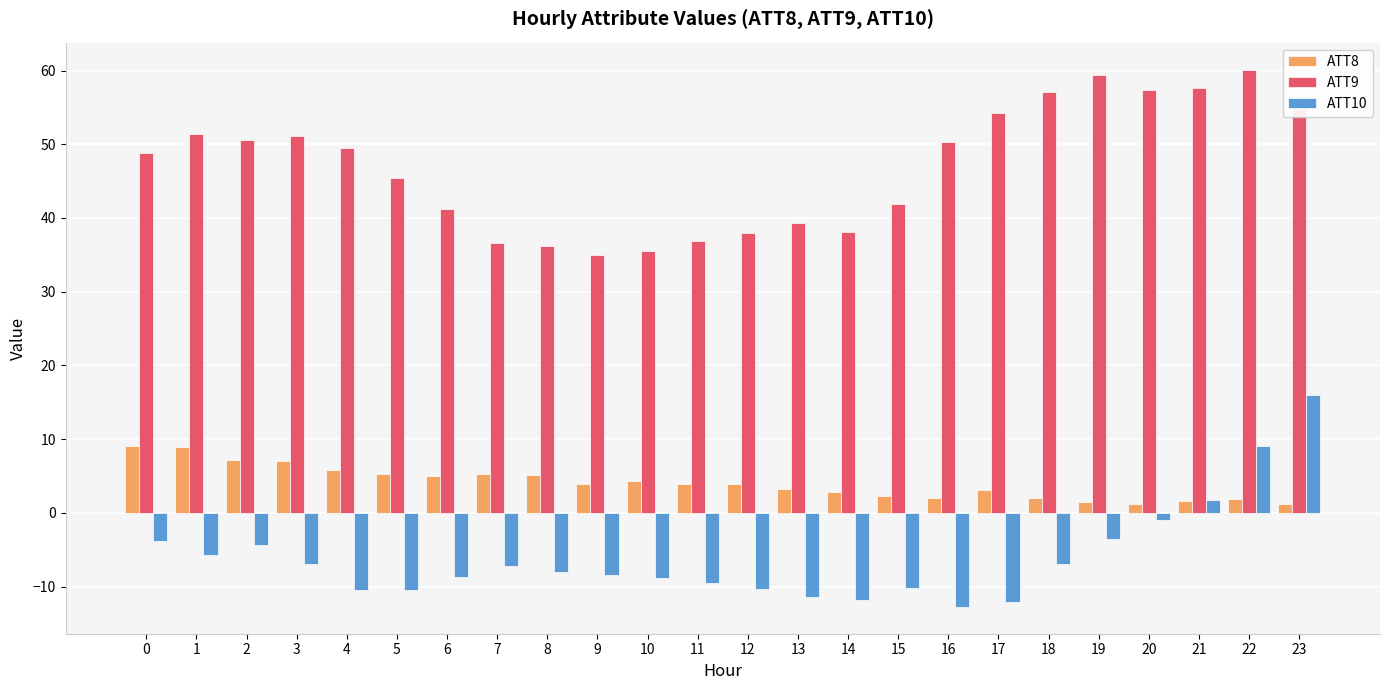

What is the difference between the highest and lowest values at 22?

58.3